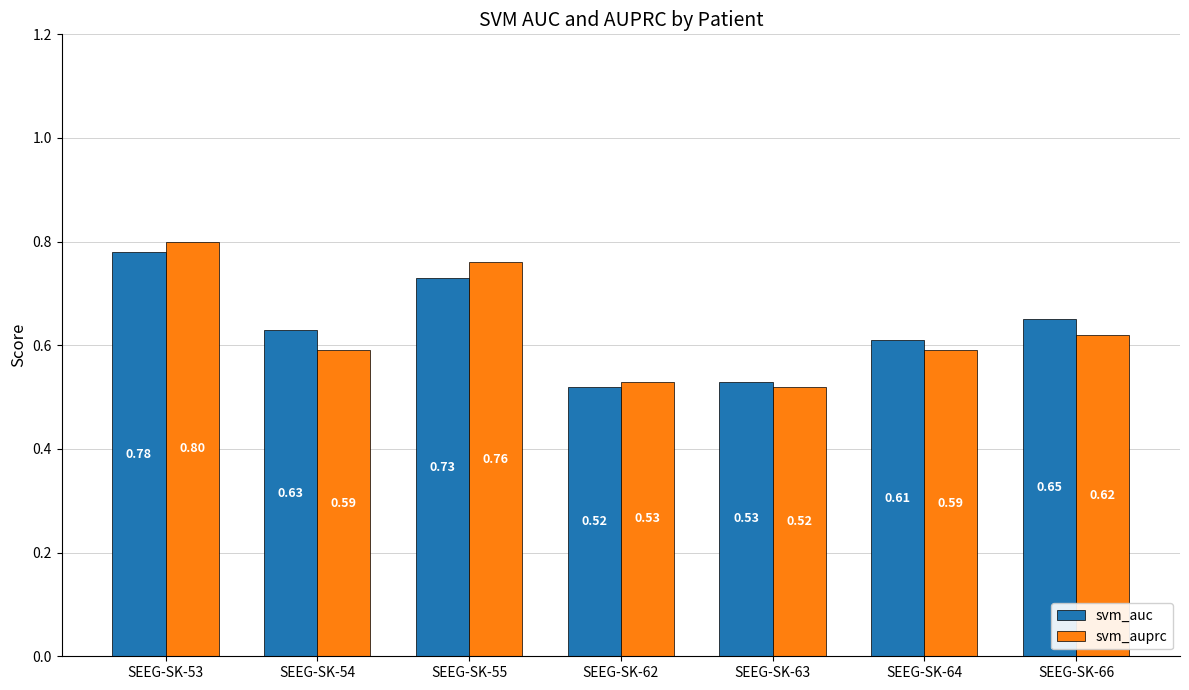

What is the difference between the svm_auprc values at SEEG-SK-53 and SEEG-SK-54?

0.2